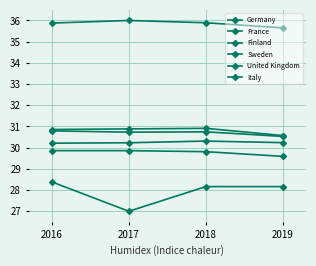

What is the difference between the second highest and minimum values in the France series?

0.3